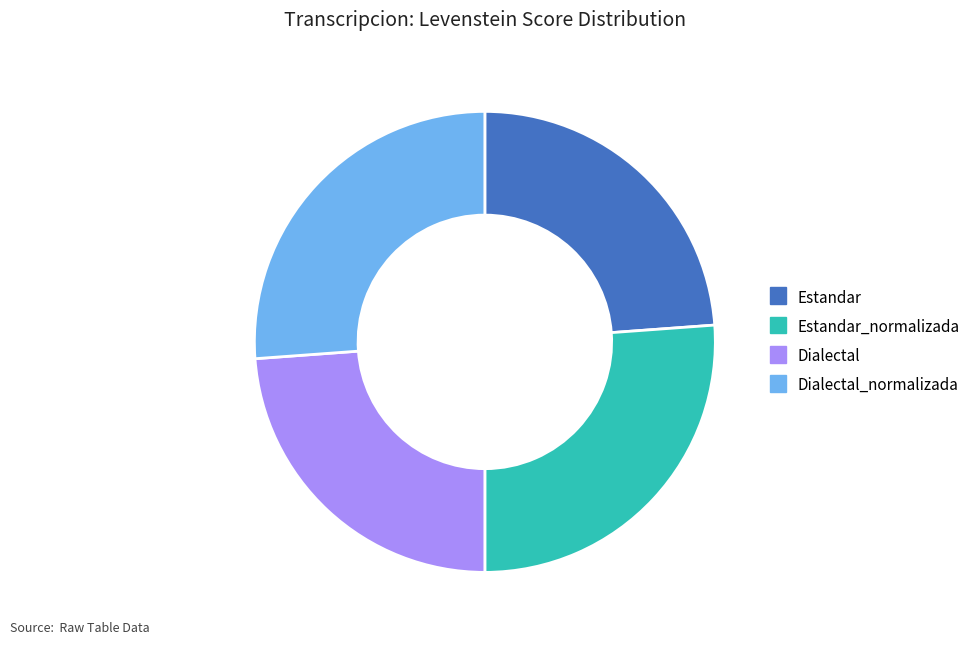

Does any single category account for the majority?

No